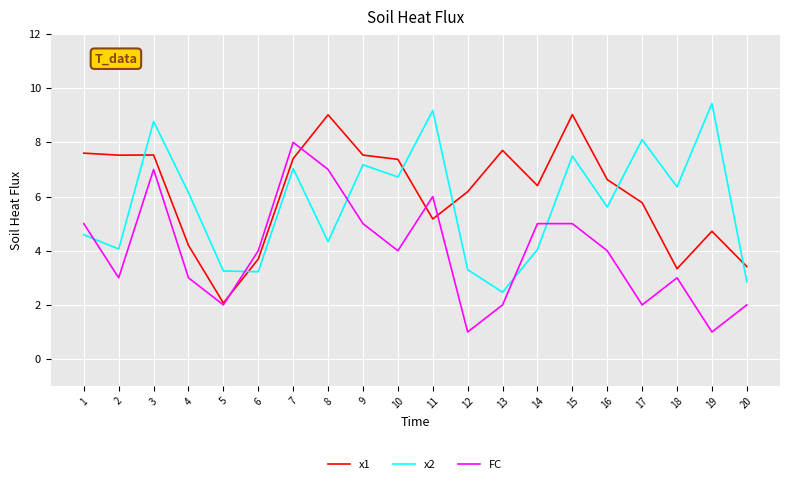

At 13, list the series in order from smallest to largest.

FC, x2, x1